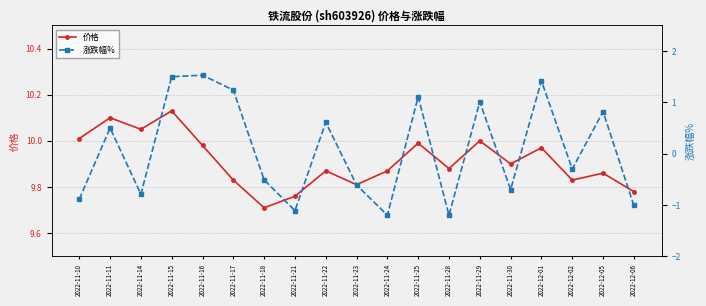

What position from the left is 2022-11-16?

5